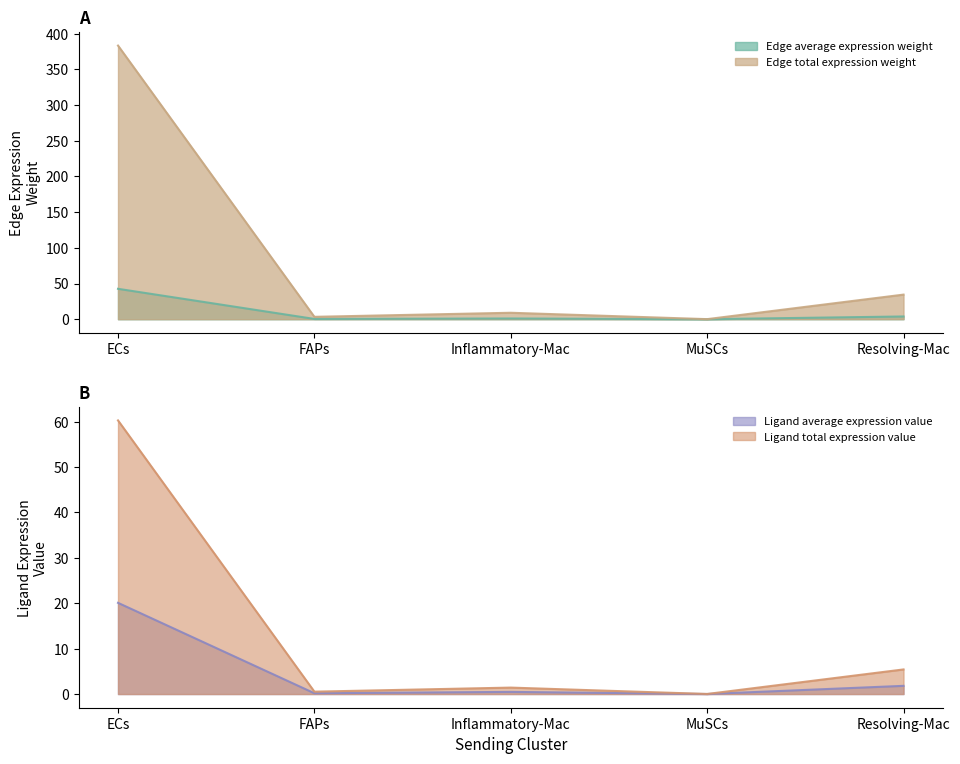

Read the Edge average expression weight value at Resolving-Mac.

3.8